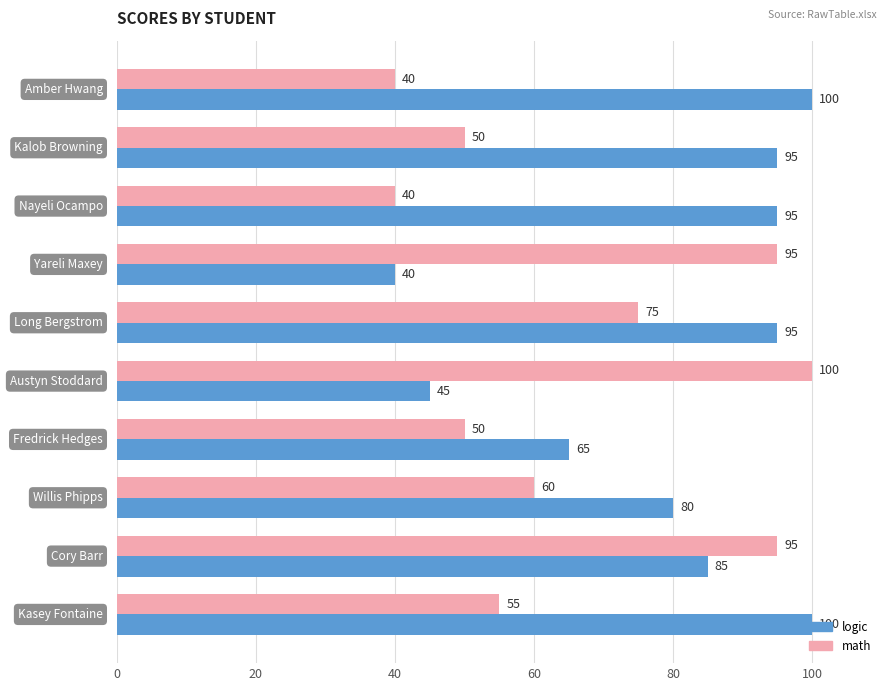

What is the difference between the second highest and minimum values in the math series?

55